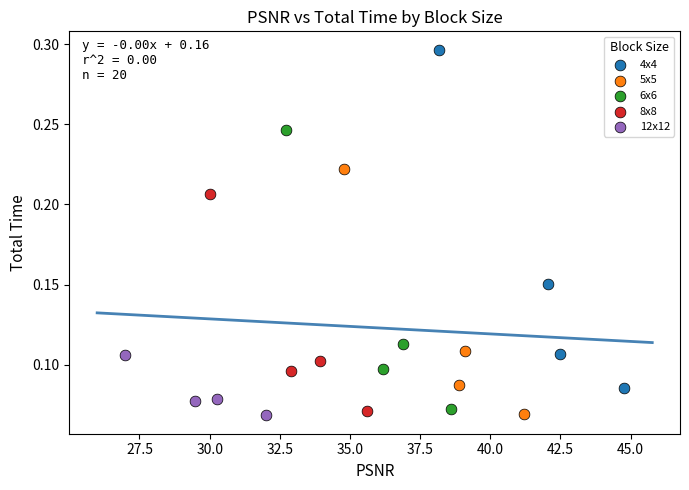

Which series has the largest Y range (max minus min)?

4x4